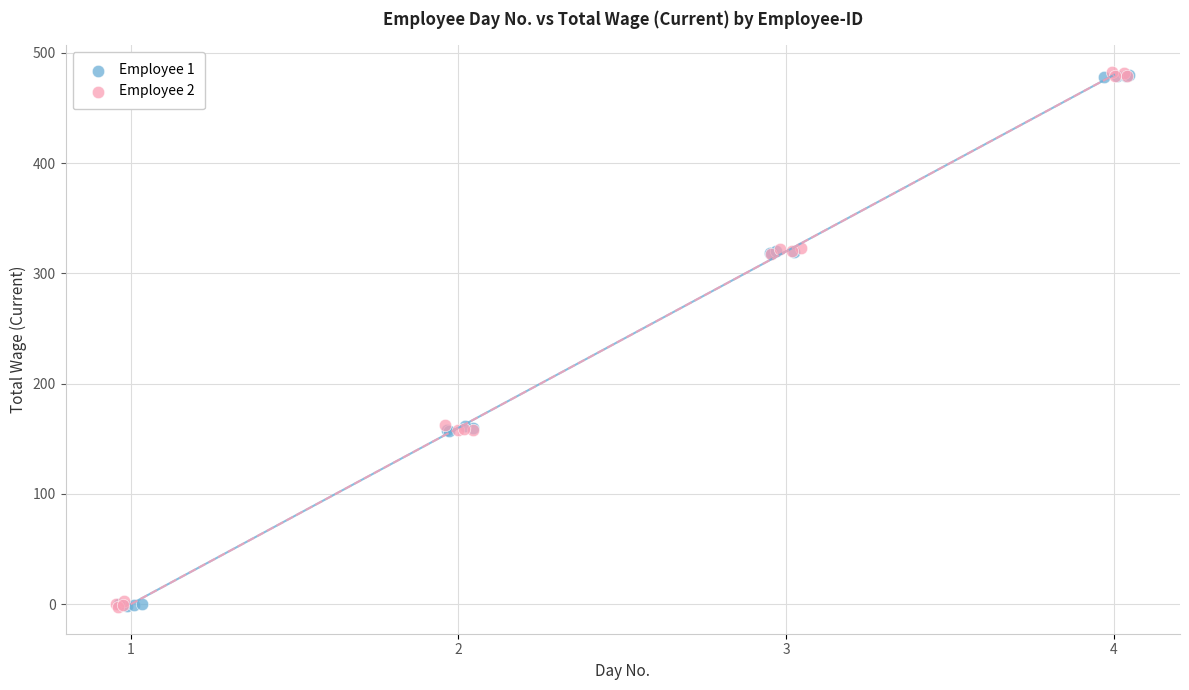

What are all the series names shown in the legend?

Employee 1, Employee 2